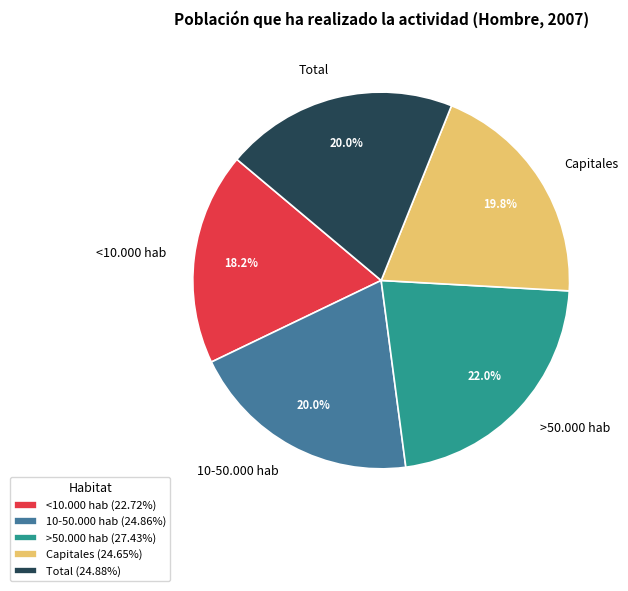

The <10.000 hab slice represents 28% of the pie. True or false?

False